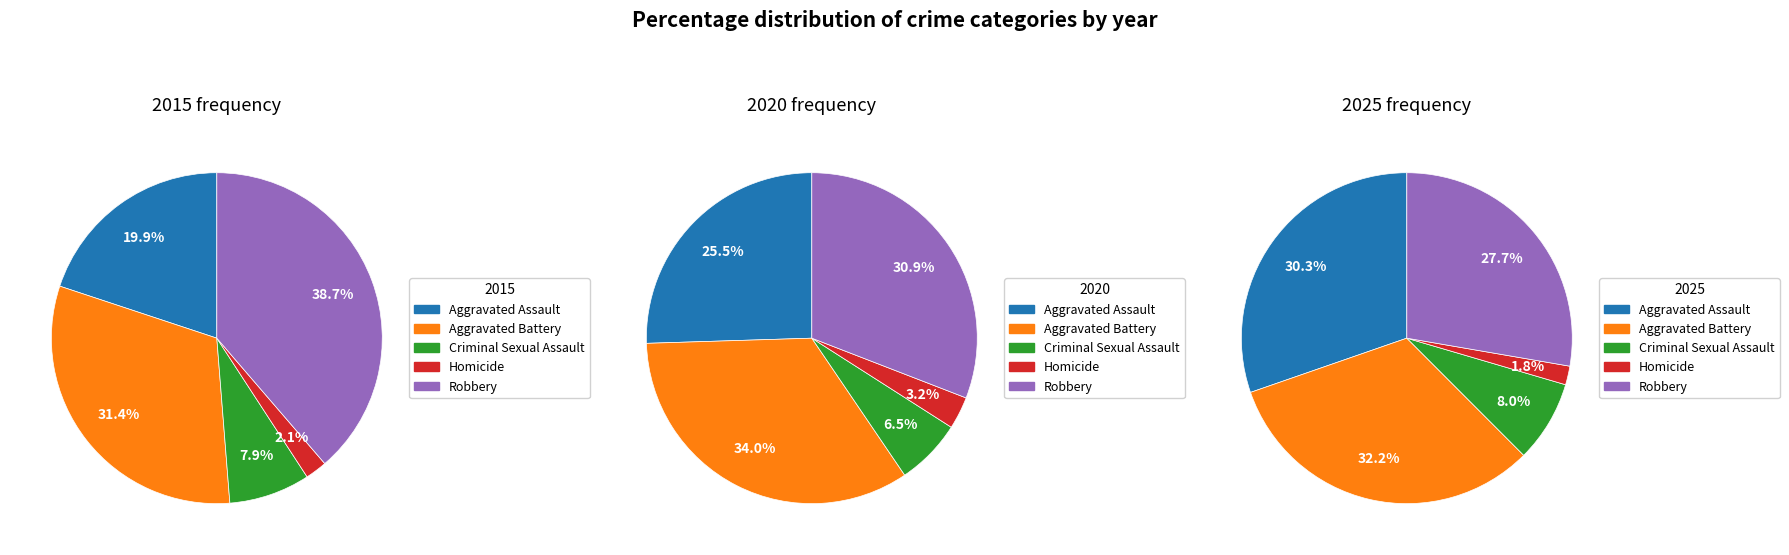

Is there a majority slice in this chart?

No